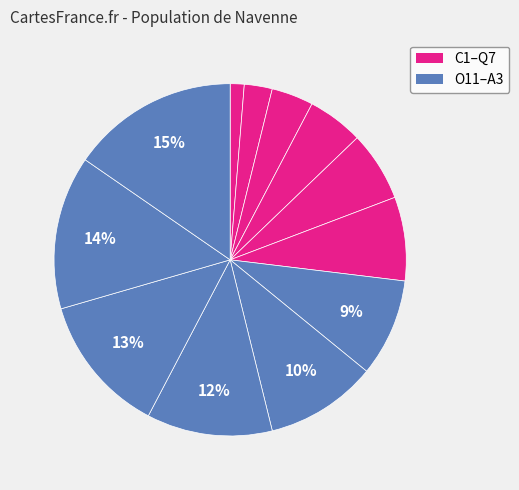

How many segments does this pie chart have?

12